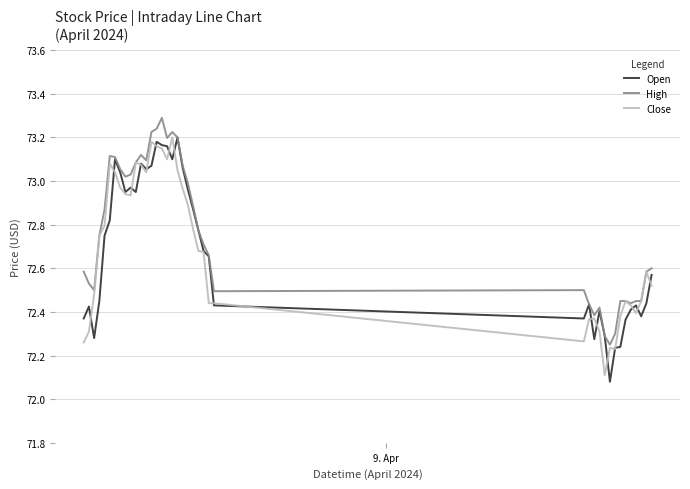

What is the difference between the maximum and minimum values in the High series?

1.0